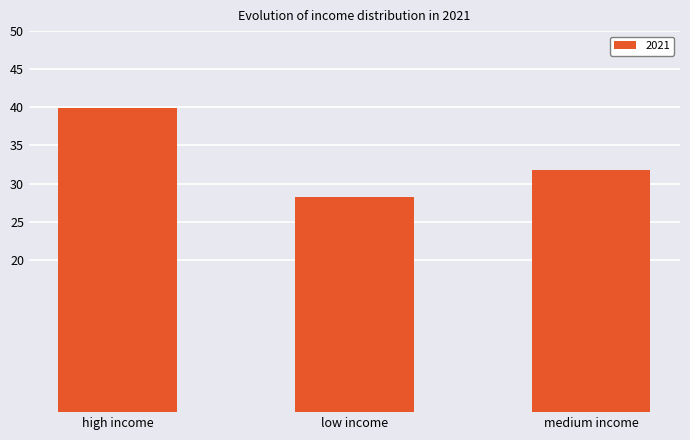

Where is the data nearest to the value 34?

medium income